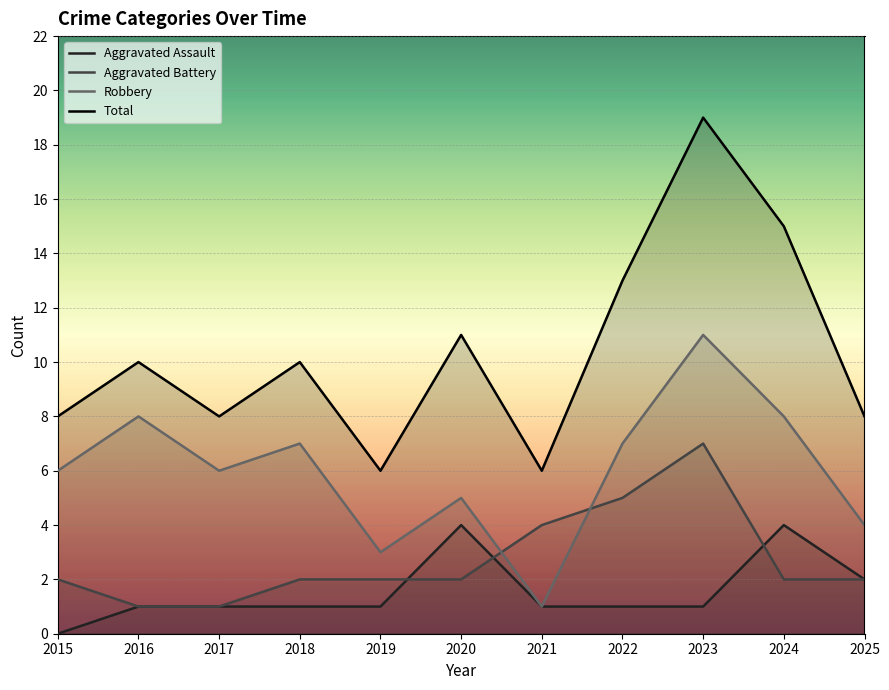

What is the approximate value of Total at 2016?

10